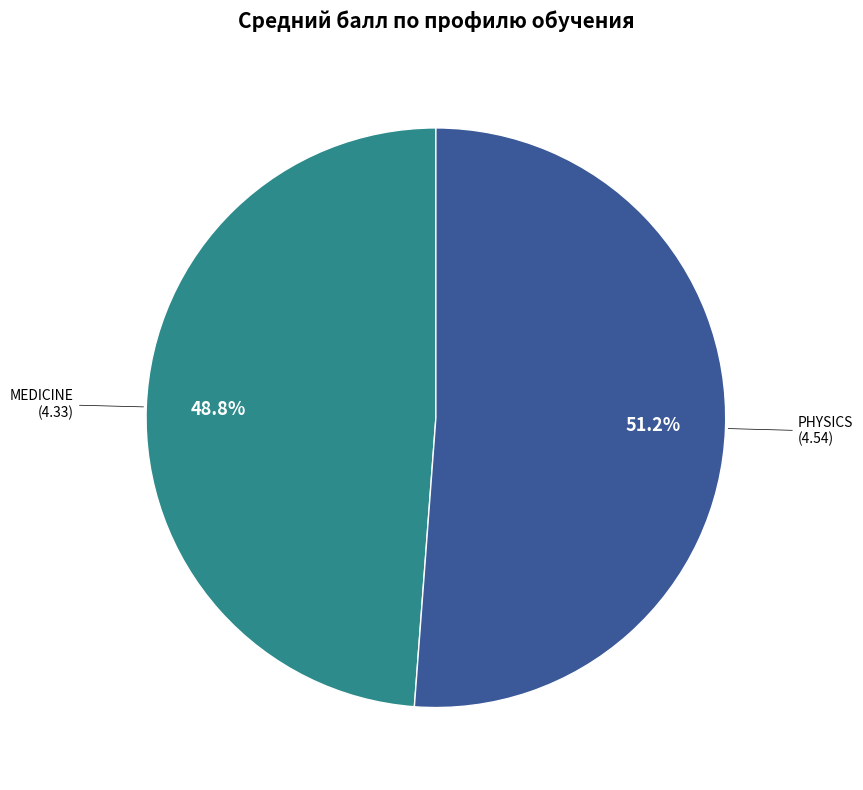

How many slices are in this pie chart?

2